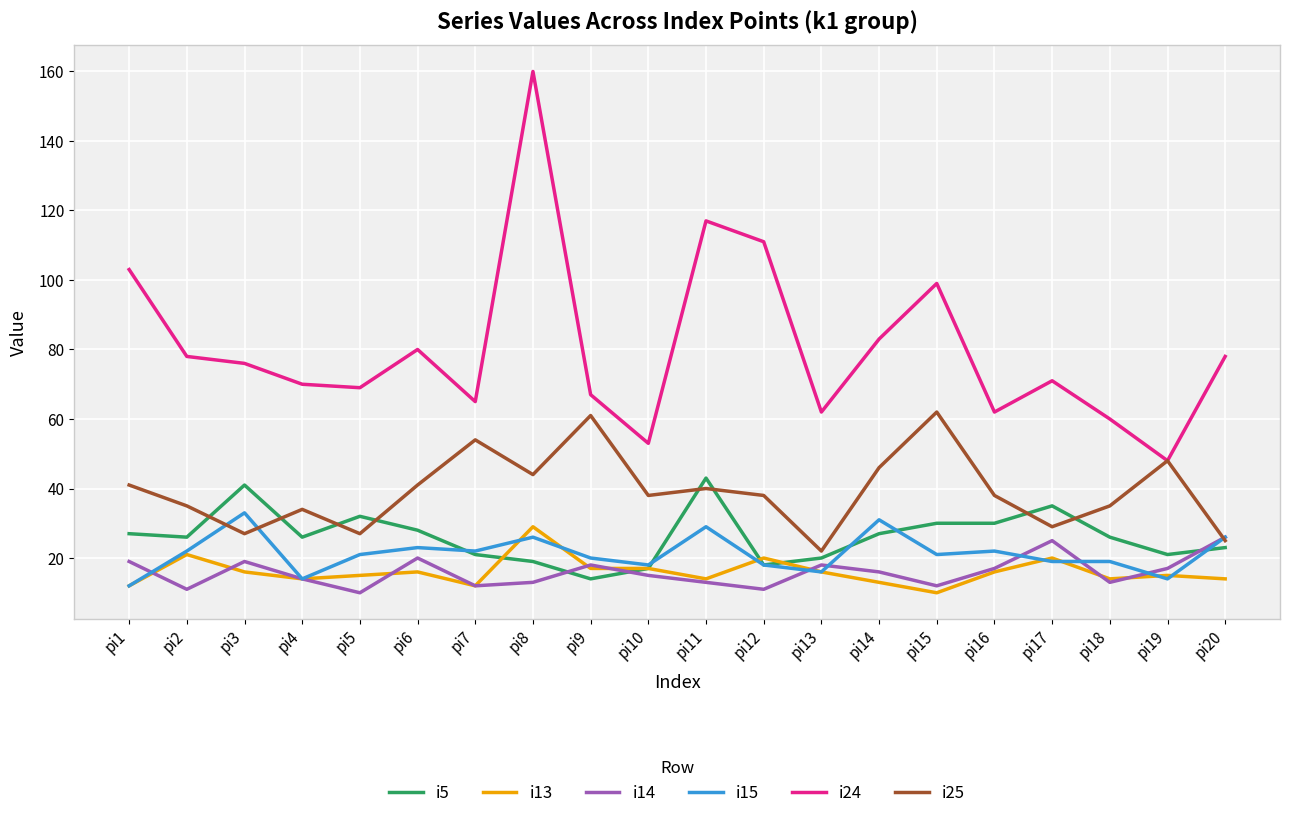

Which label corresponds to the largest value in the chart?

pi8